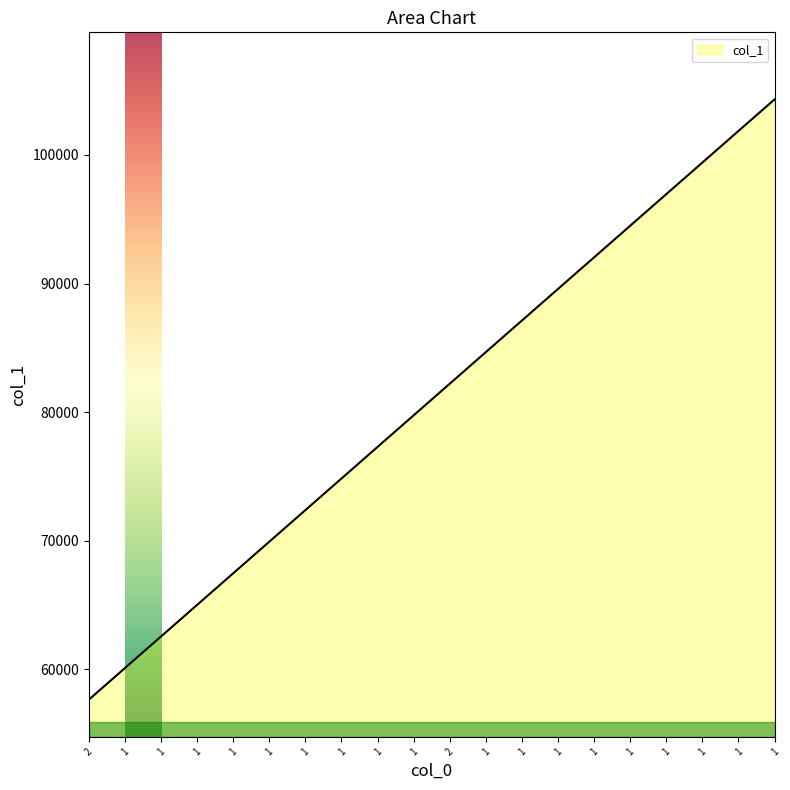

How many lines are shown in the chart?

1